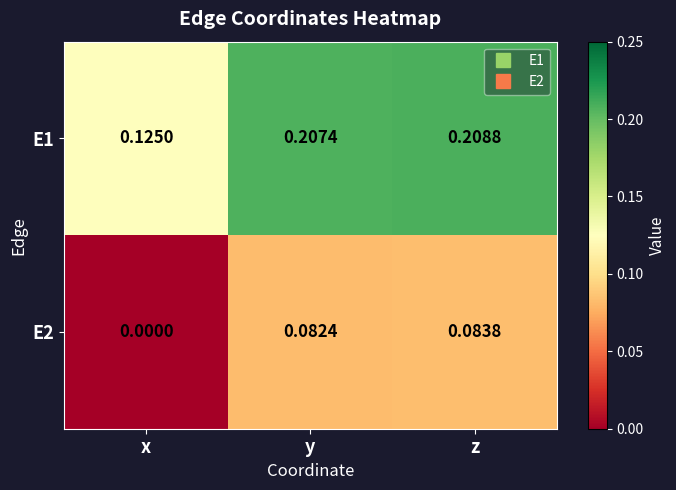

At which category is the sum across all series the highest?

z